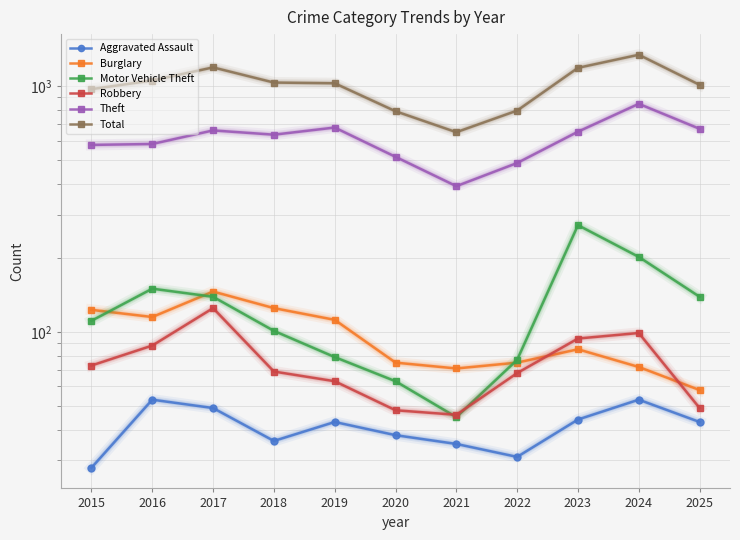

How many data points in Robbery are less than 69?

5